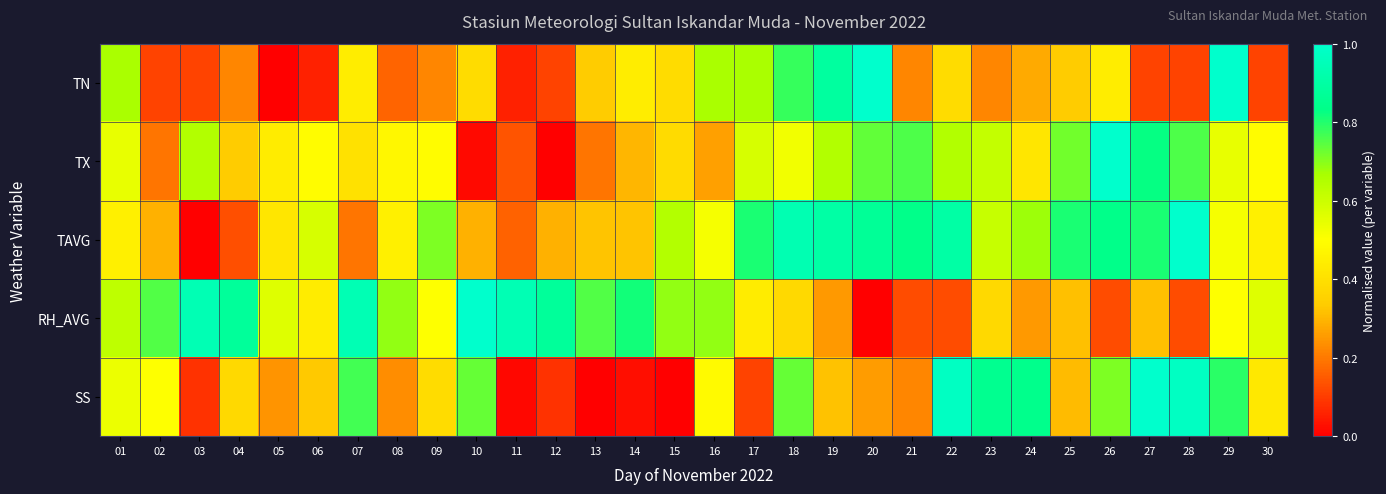

List the series in order of their peak value, highest first.

TN, TX, TAVG, RH_AVG, SS